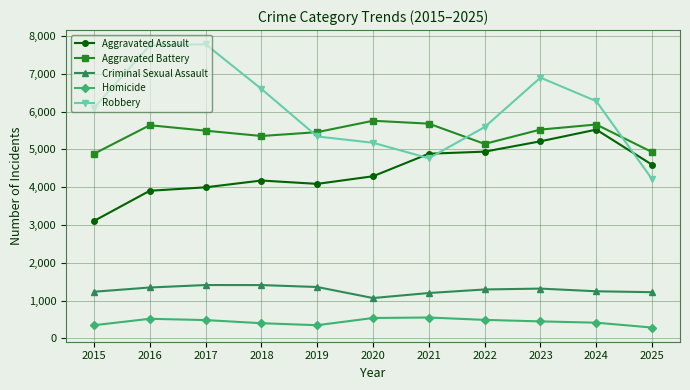

True or false: Criminal Sexual Assault and Aggravated Assault cross at least once.

False